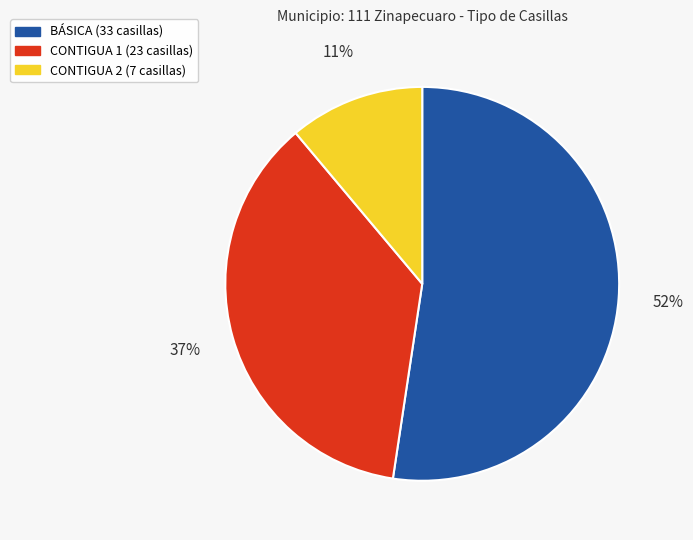

Which slice is the largest?

BÁSICA